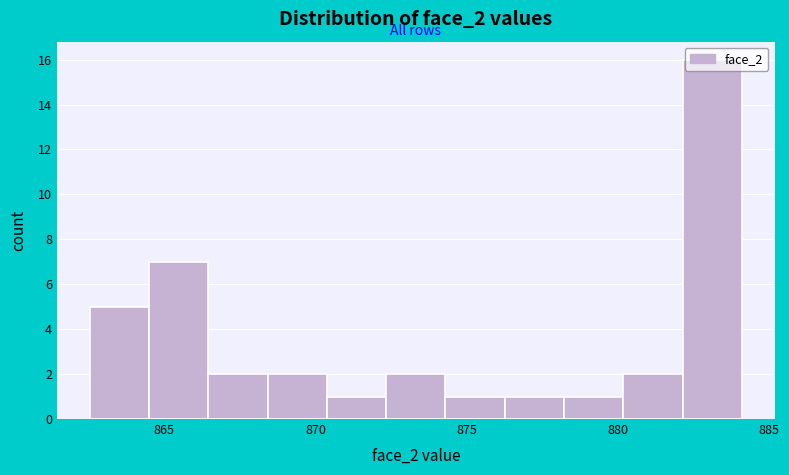

Read against the x-axis, roughly where is the centre of the tallest bar?

883.0